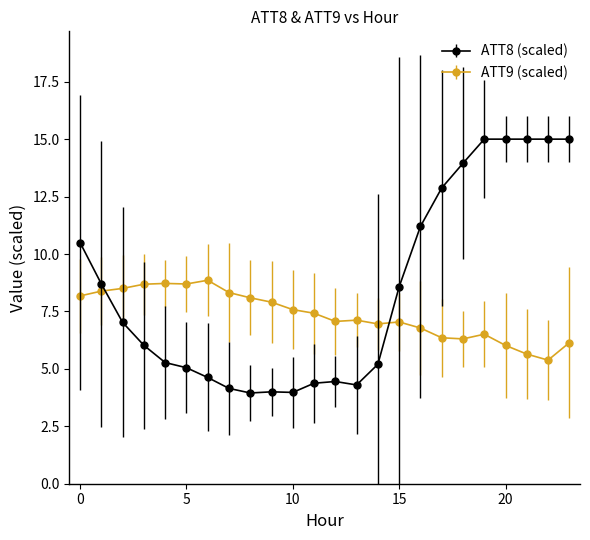

Which series has the widest spread of values?

ATT8 (scaled)